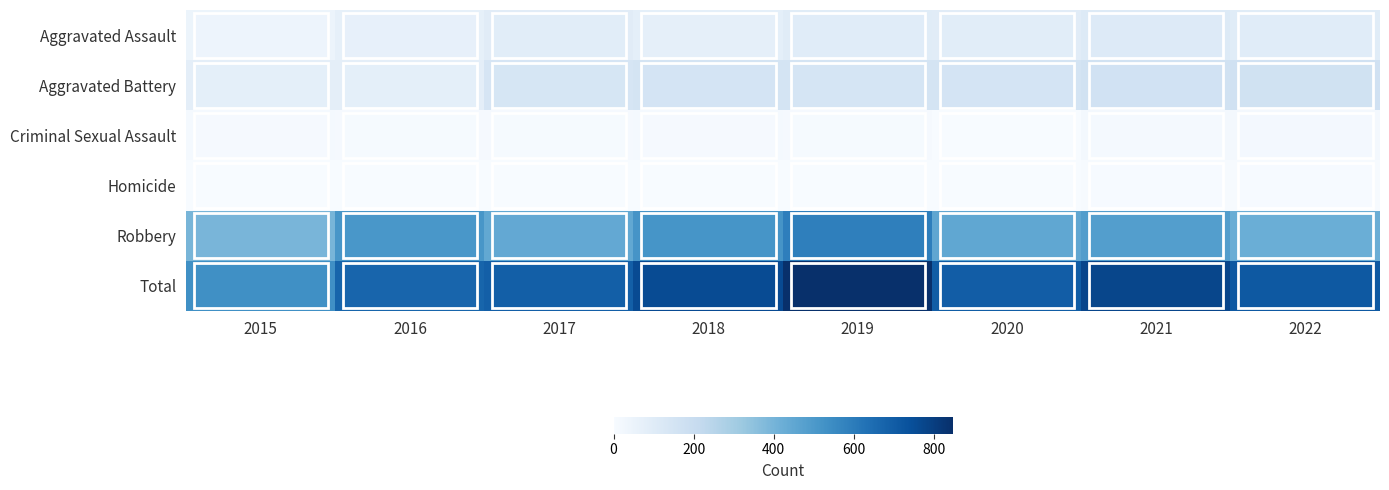

Rank the series by their maximum value, from highest to lowest.

Total, Robbery, Aggravated Battery, Aggravated Assault, Criminal Sexual Assault, Homicide